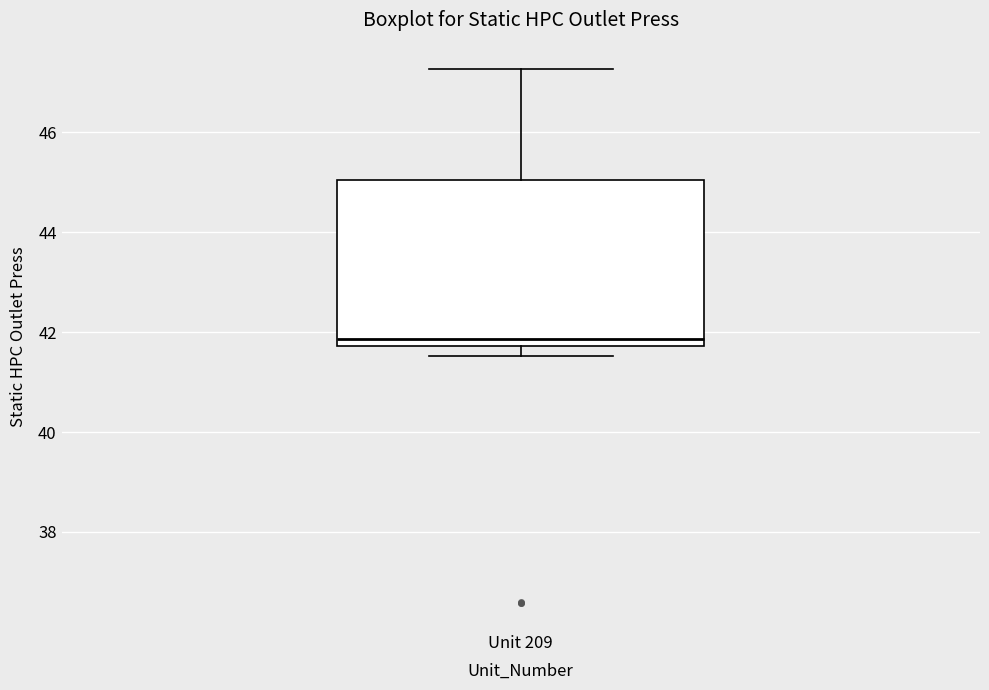

Transcribe this box plot: give where the median line is, the range the box spans, and where the two whiskers end, as read against the y-axis. The values are not printed on the chart, so give them approximately, as read against the axis.

median 41.8 (just above the box's lower edge), box 41.8 to 45.0, whiskers 41.6 to 47.2